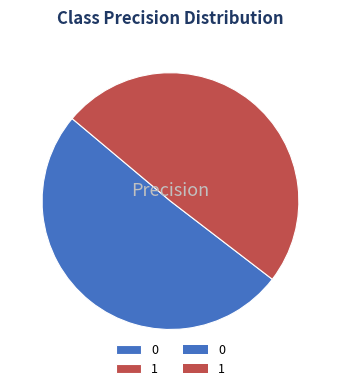

Rank the categories by value from lowest to highest.

1, 0